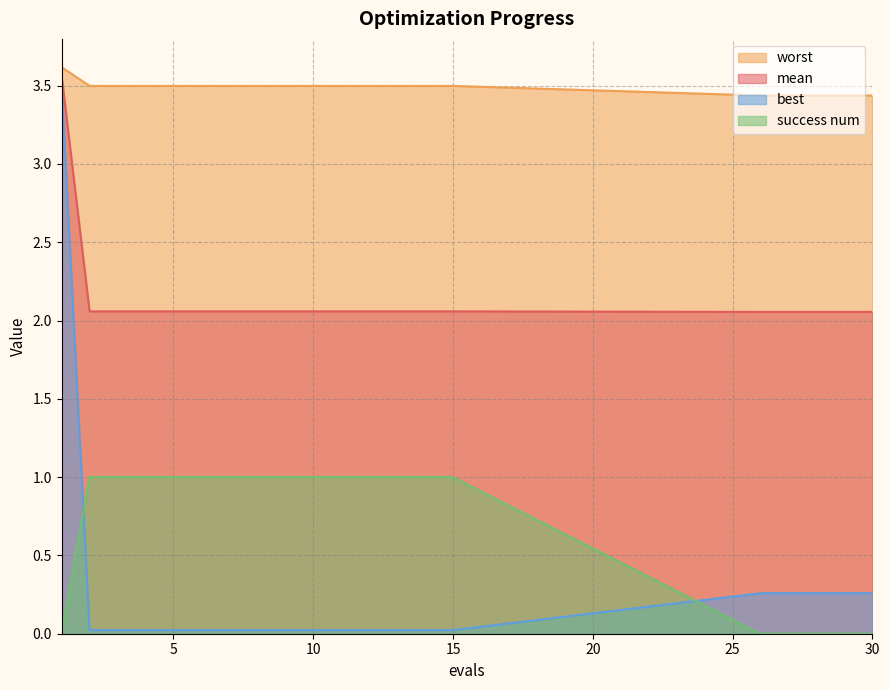

Which series has the widest spread of values?

best